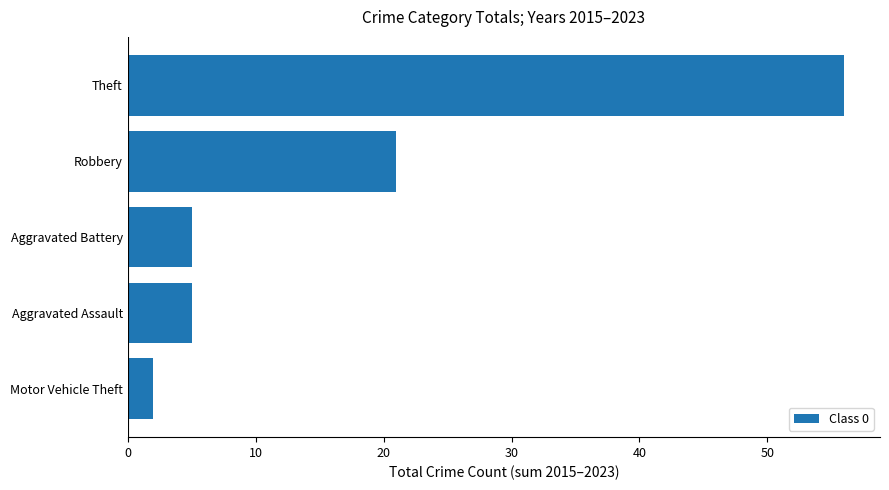

What is the difference between the maximum and minimum values?

54